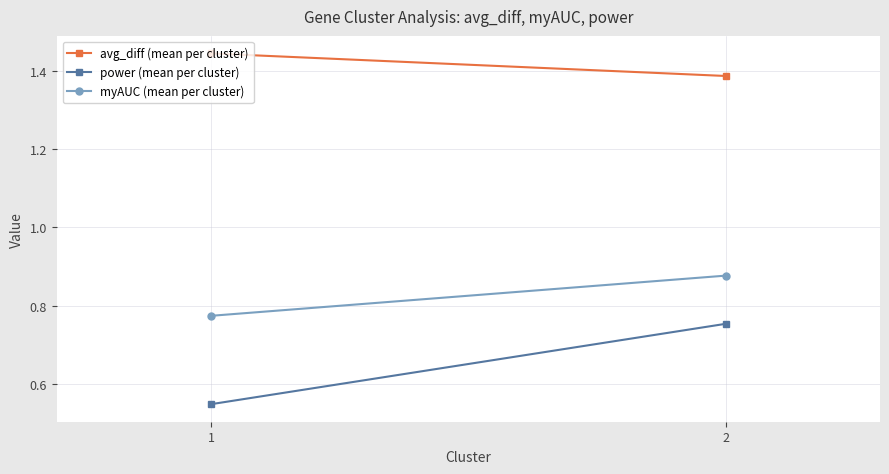

Rank the series by their average value, from lowest to highest.

power (mean per cluster), myAUC (mean per cluster), avg_diff (mean per cluster)